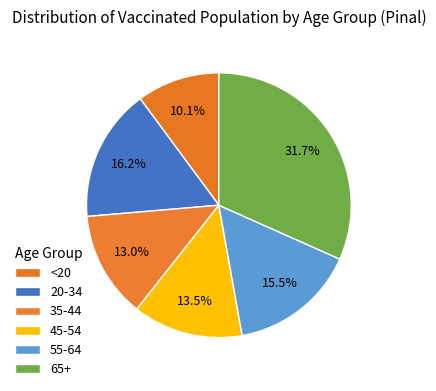

How many slices are in this pie chart?

6